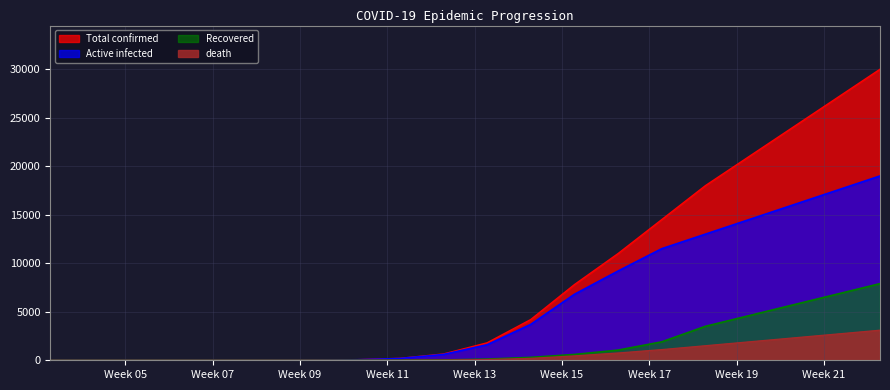

How many lines are shown in the chart?

4